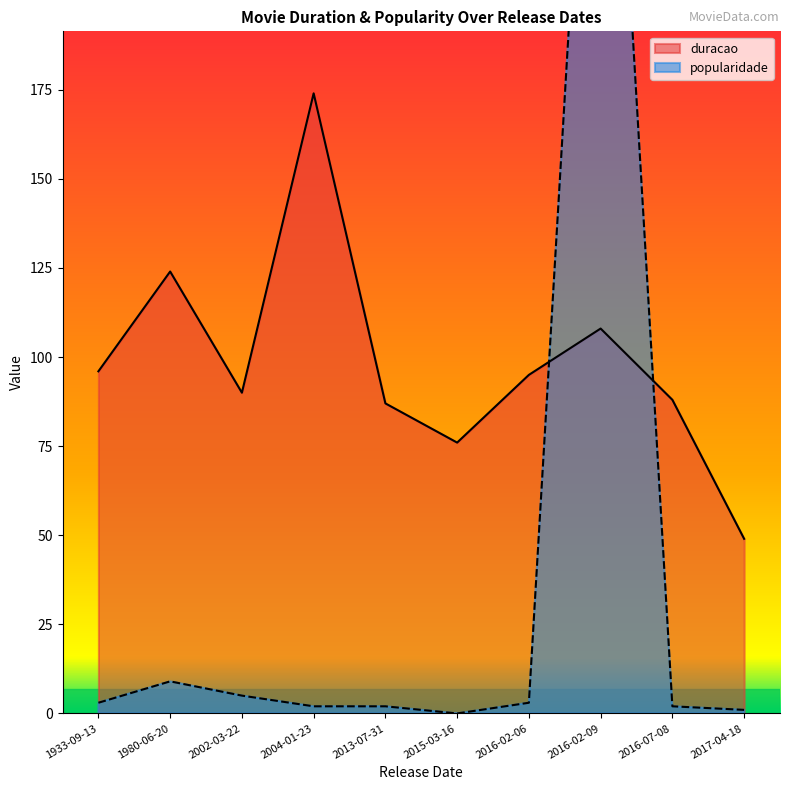

What is the lowest value of the duracao series?

49